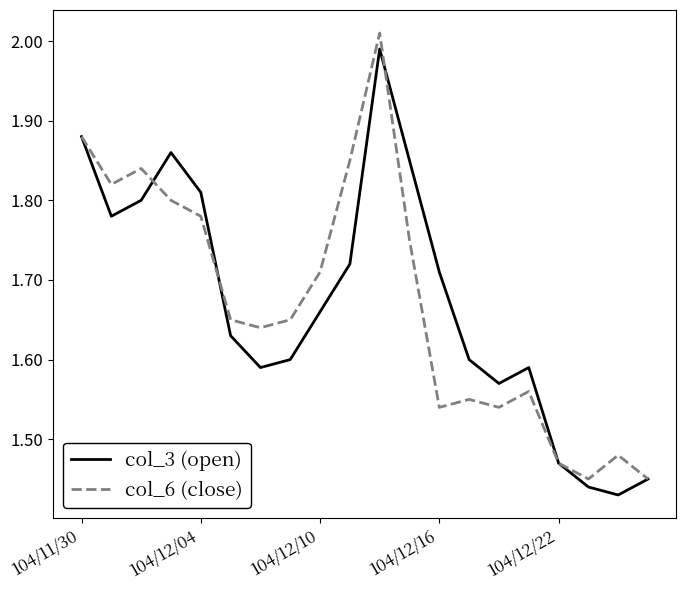

The col_3 (open) series shows 2.7 at 104/12/04. True or false?

False